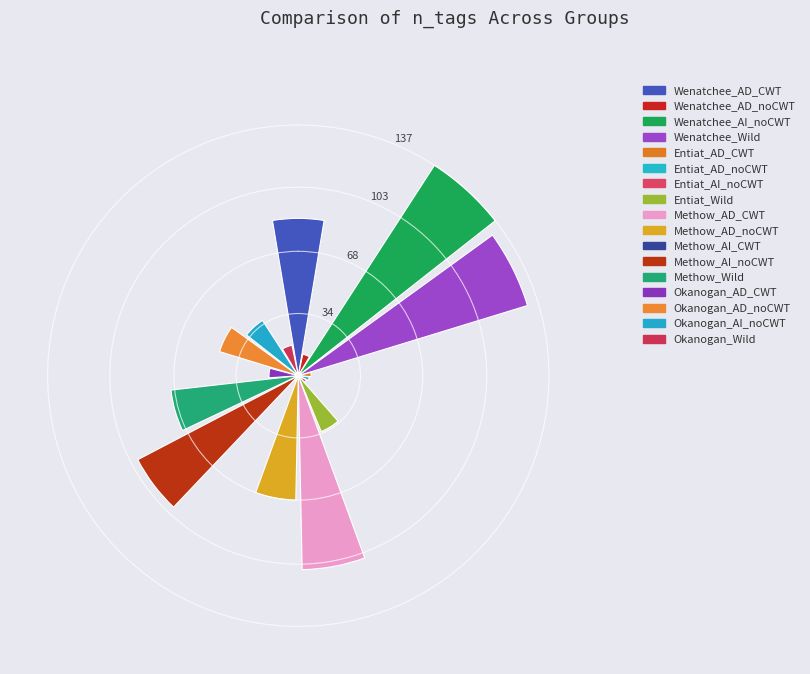

What is the maximum value shown in the chart?

137